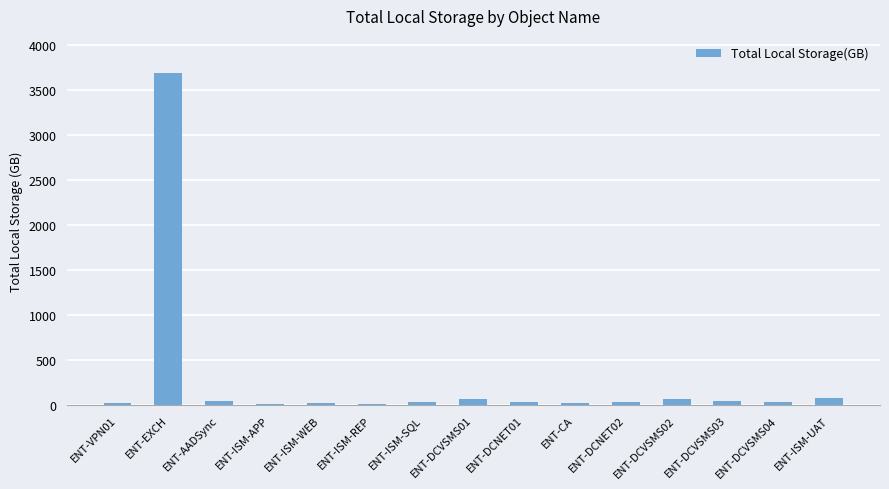

What is the sum of the values at ENT-DCNET02 and ENT-ISM-APP?

51.8